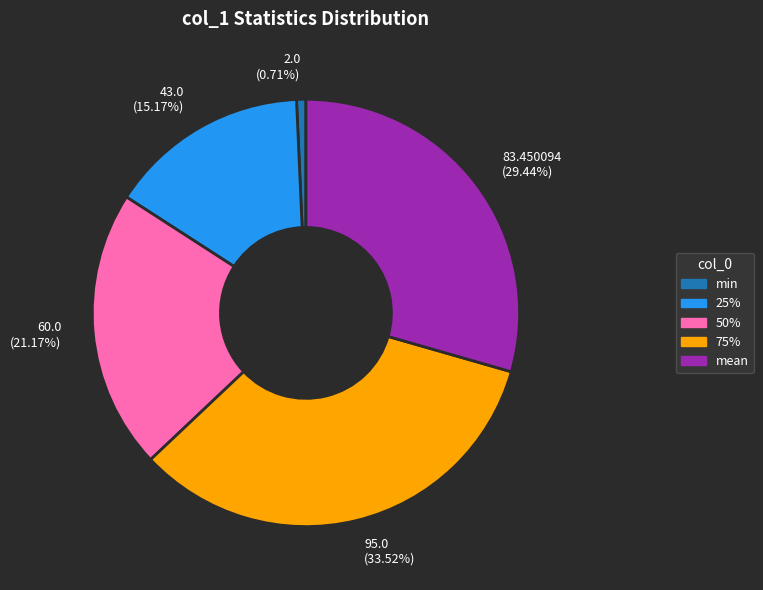

Which slice is the largest?

95.0 (33.52%)